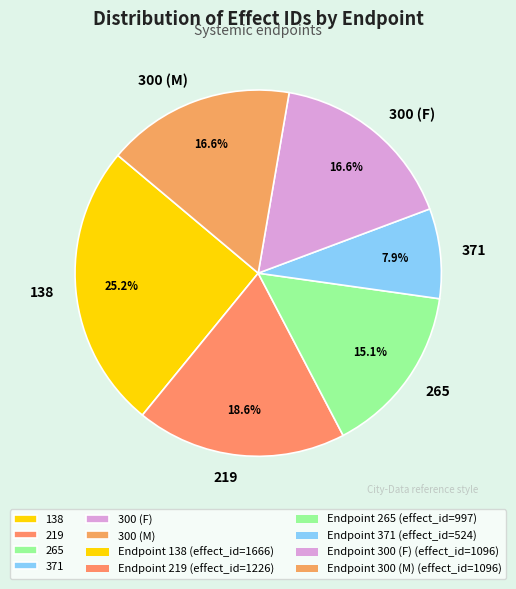

What is the total percentage of 265 and 219?

33.7%